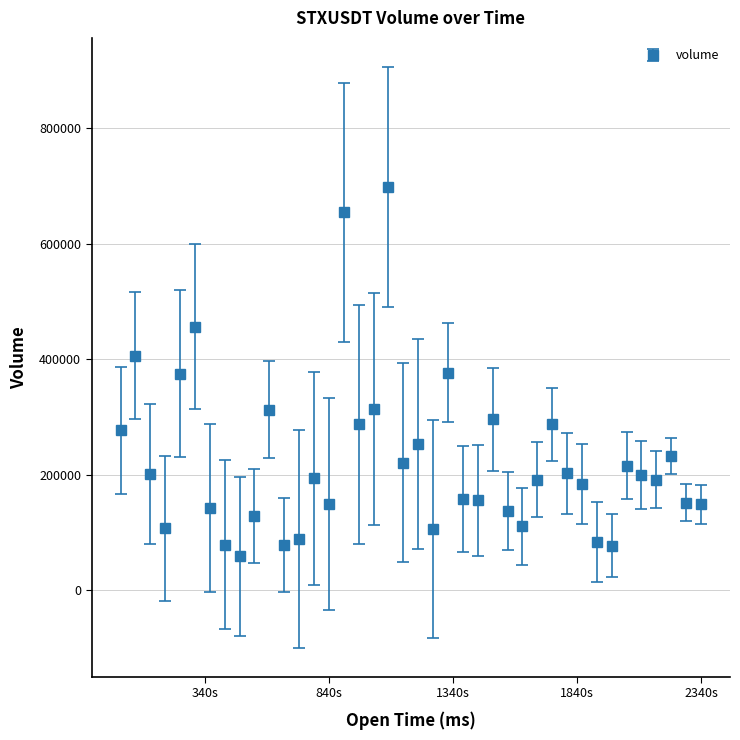

What is the difference between the maximum and second lowest values?

621100